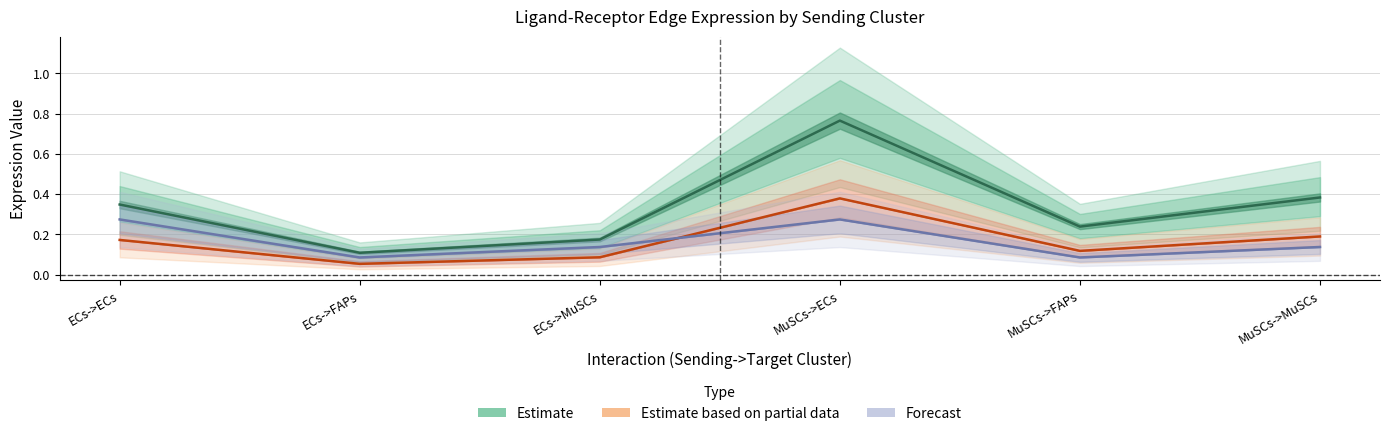

At how many categories does at least one series exceed 0?

6